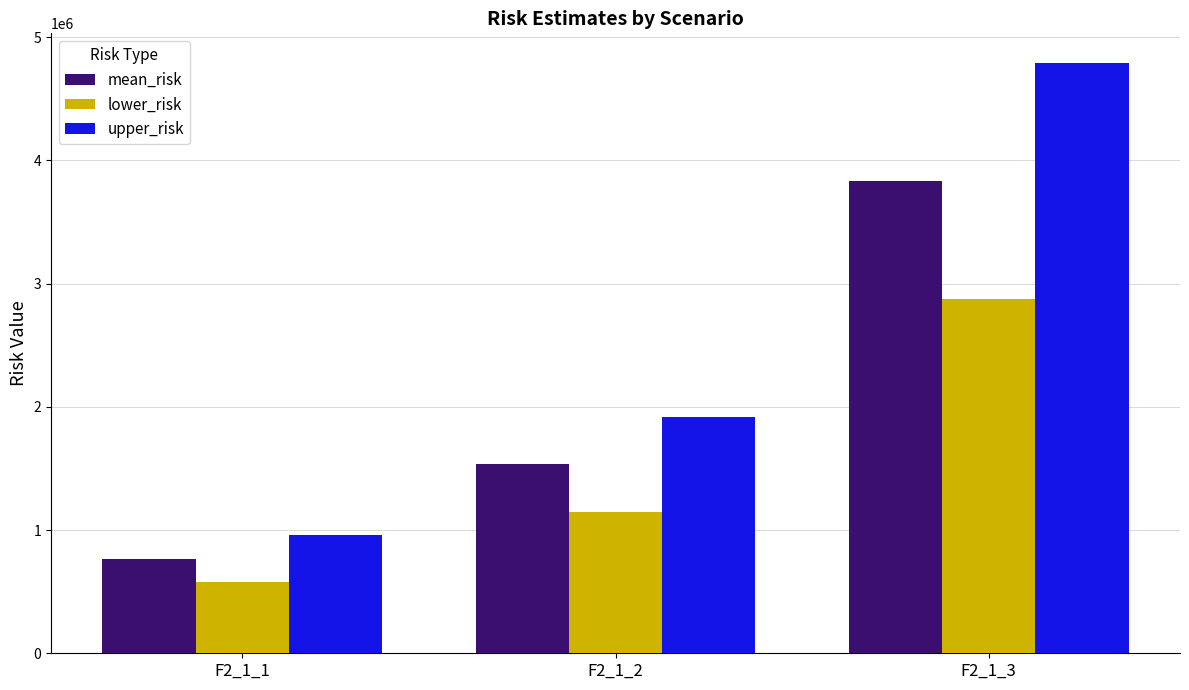

Which series has the largest total across all categories?

upper_risk